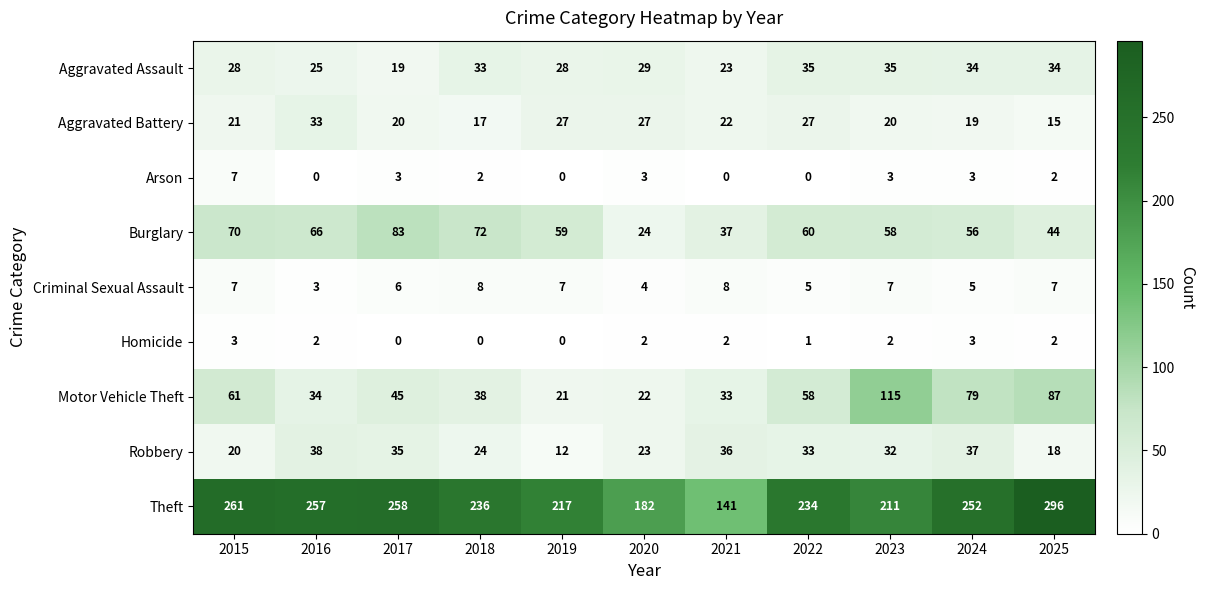

Rank the series at 2021 from highest to lowest value.

Theft, Burglary, Robbery, Motor Vehicle Theft, Aggravated Assault, Aggravated Battery, Criminal Sexual Assault, Homicide, Arson